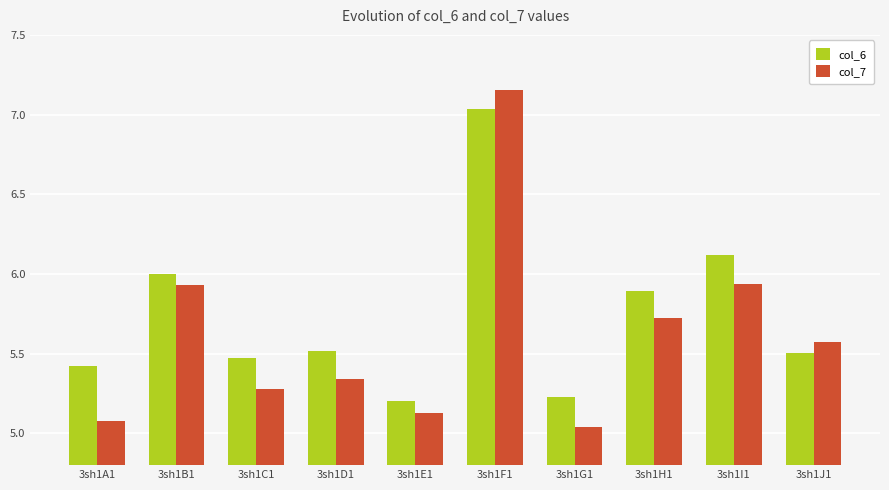

List the series in order of their overall mean, lowest first.

col_7, col_6